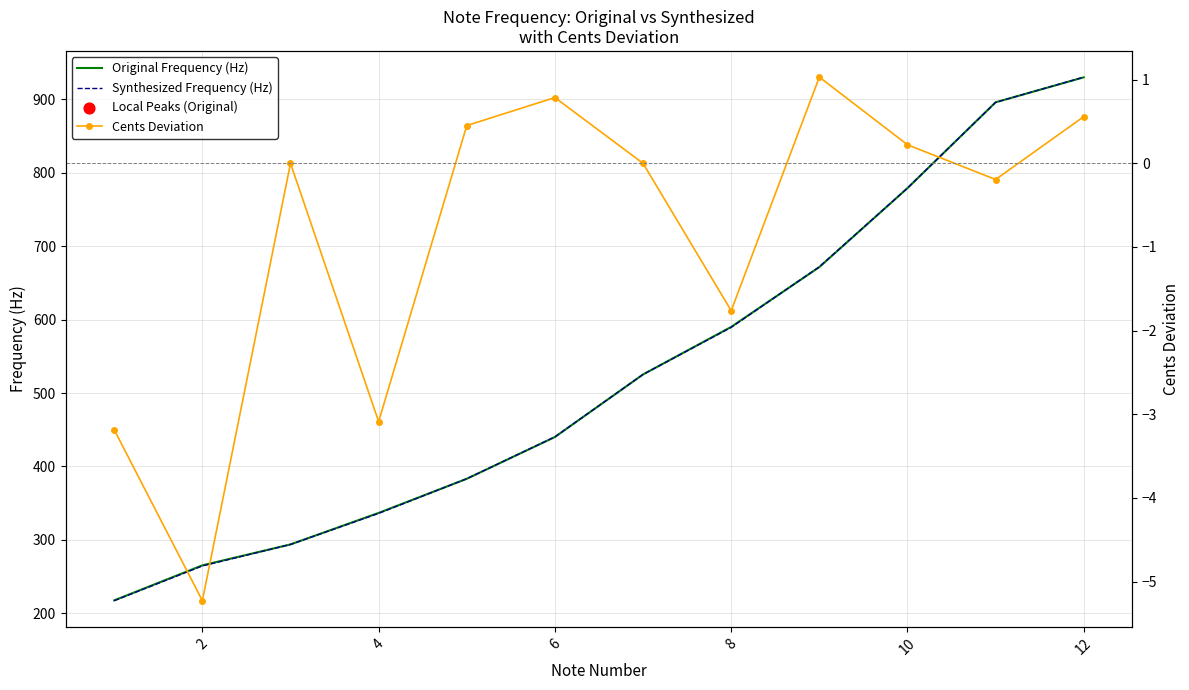

What are all the series names shown in the legend?

Original Frequency (Hz), Synthesized Frequency (Hz), Cents Deviation